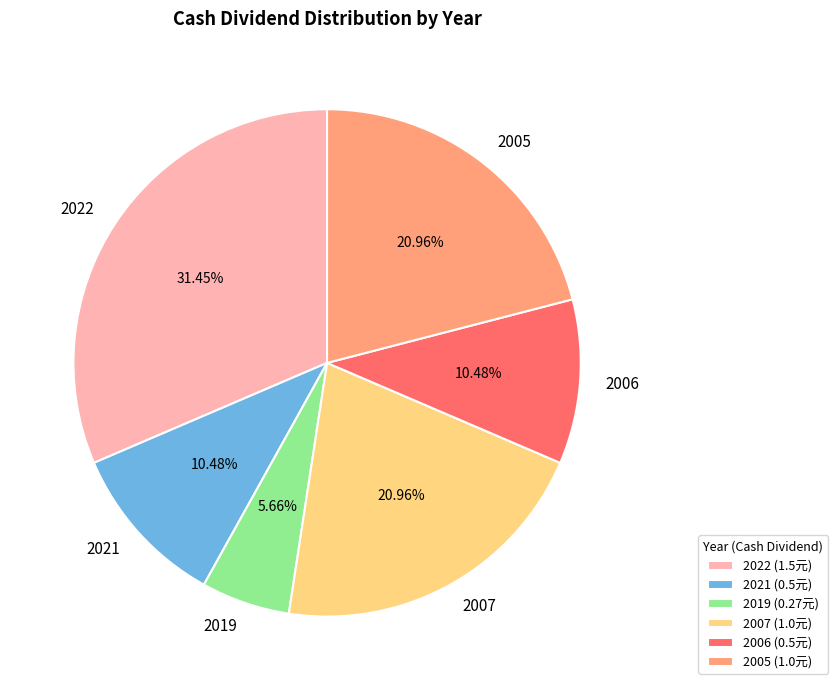

Which slice is the largest?

2022